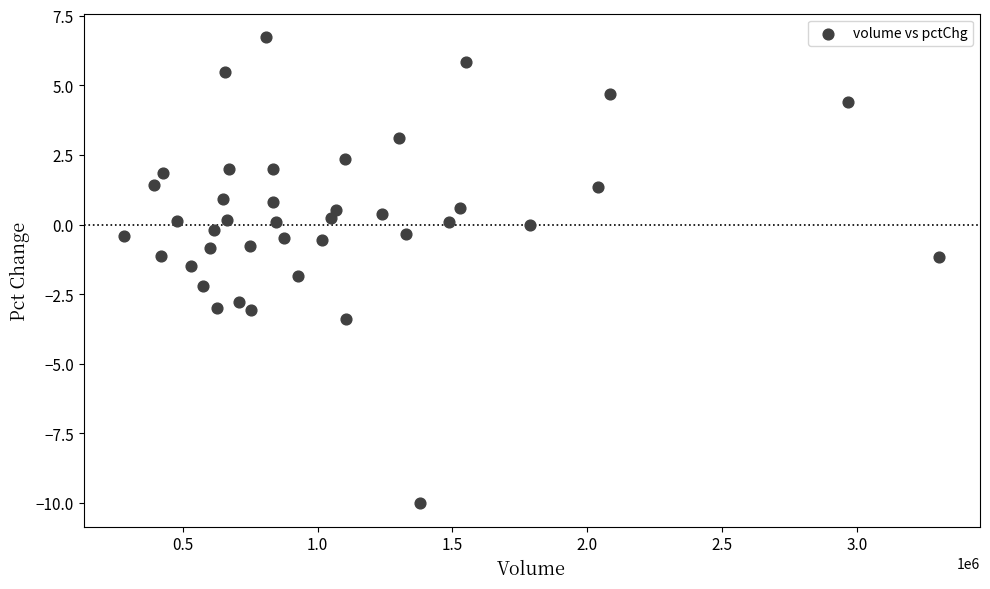

What is the range of X values (max minus min)?

3022619.0